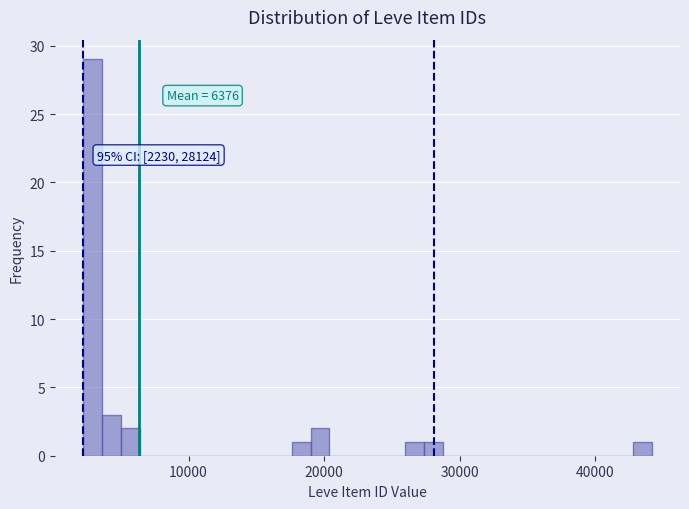

Read against the x-axis, roughly where is the centre of the tallest bar?

3000